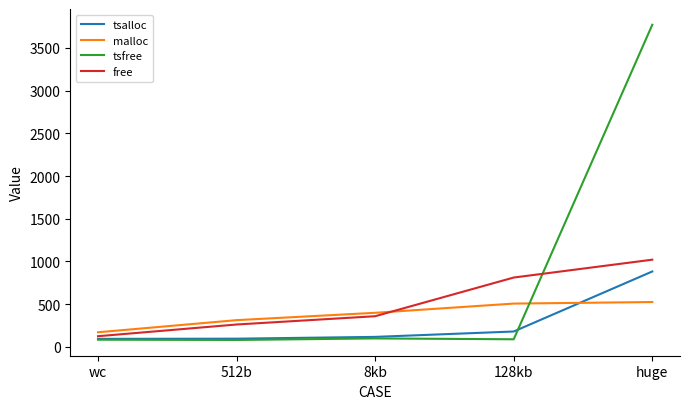

What is the difference between the tsalloc values at 128kb and huge?

703